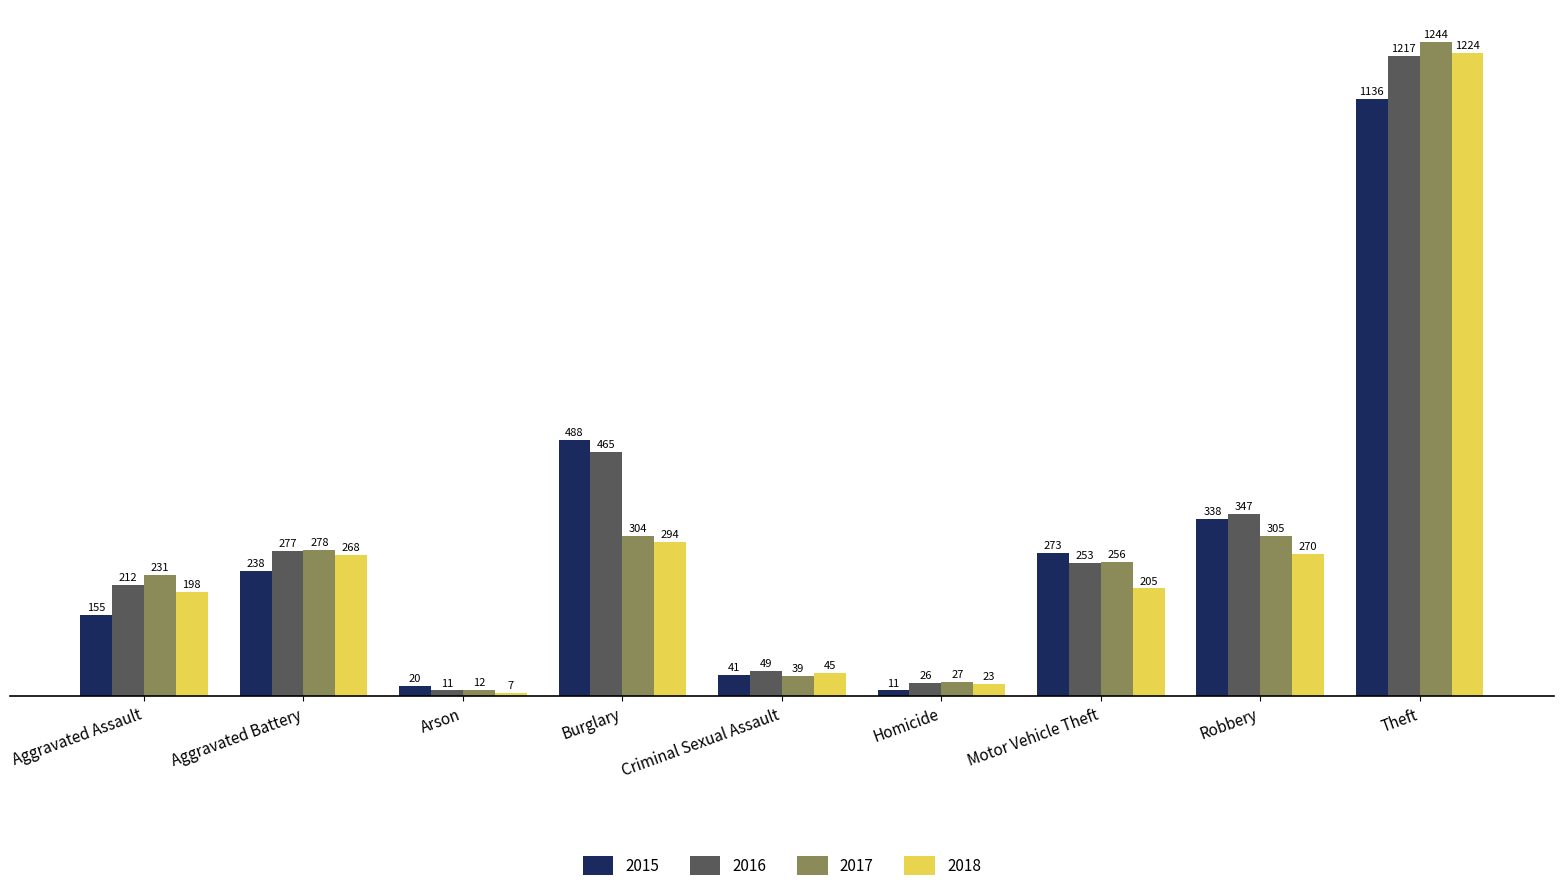

What is the label of the 2nd bar from the left?

Aggravated Battery